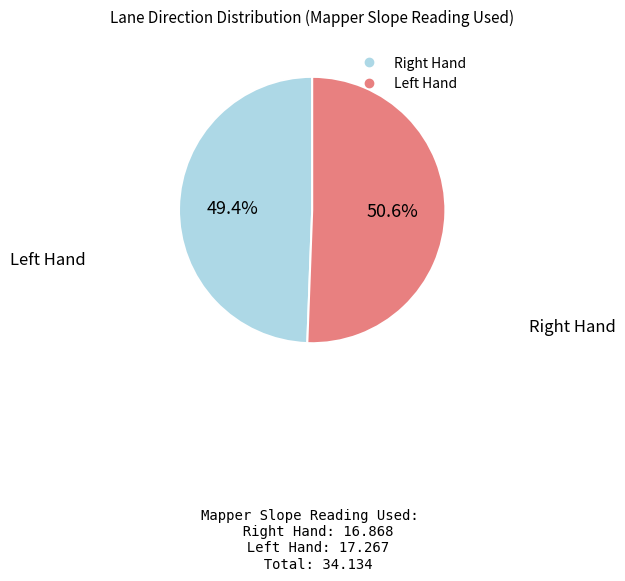

Which category has the biggest portion of the pie?

Left Hand